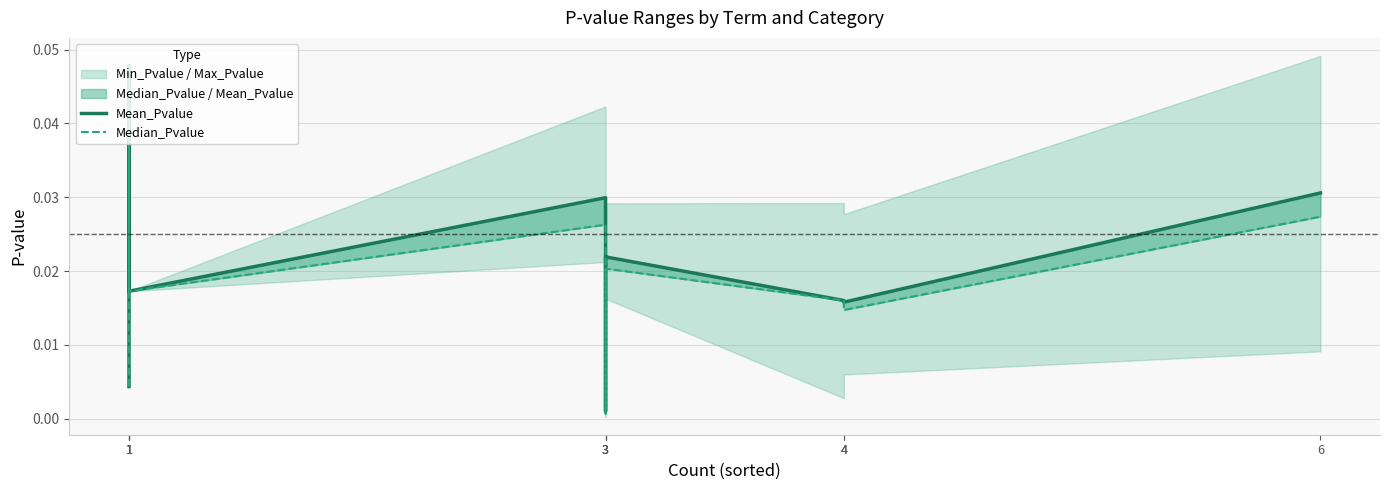

What is the total value across all series at 3?

0.1